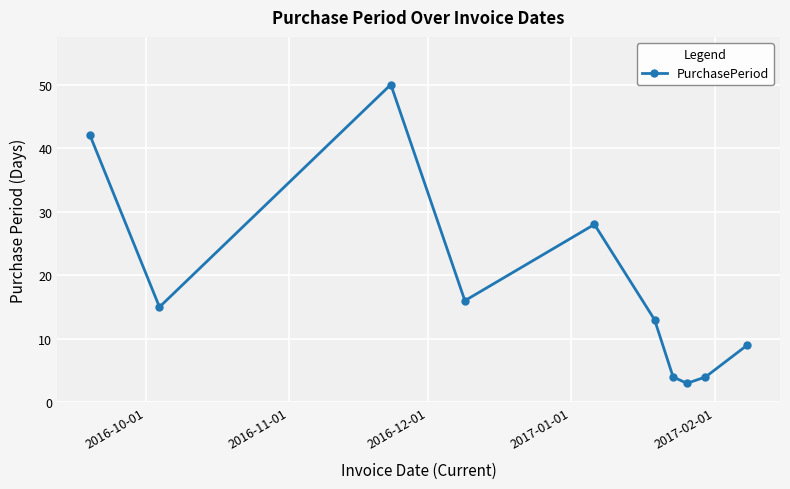

Reading right to left, transcribe all the data shown in this chart.

9	4	3	4	13	28	16	50	15	42